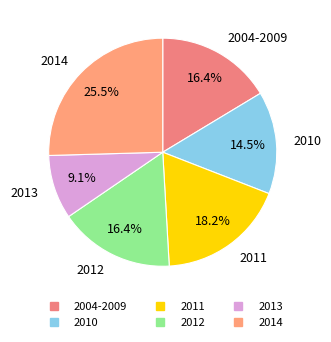

Count the number of slices in the pie.

6